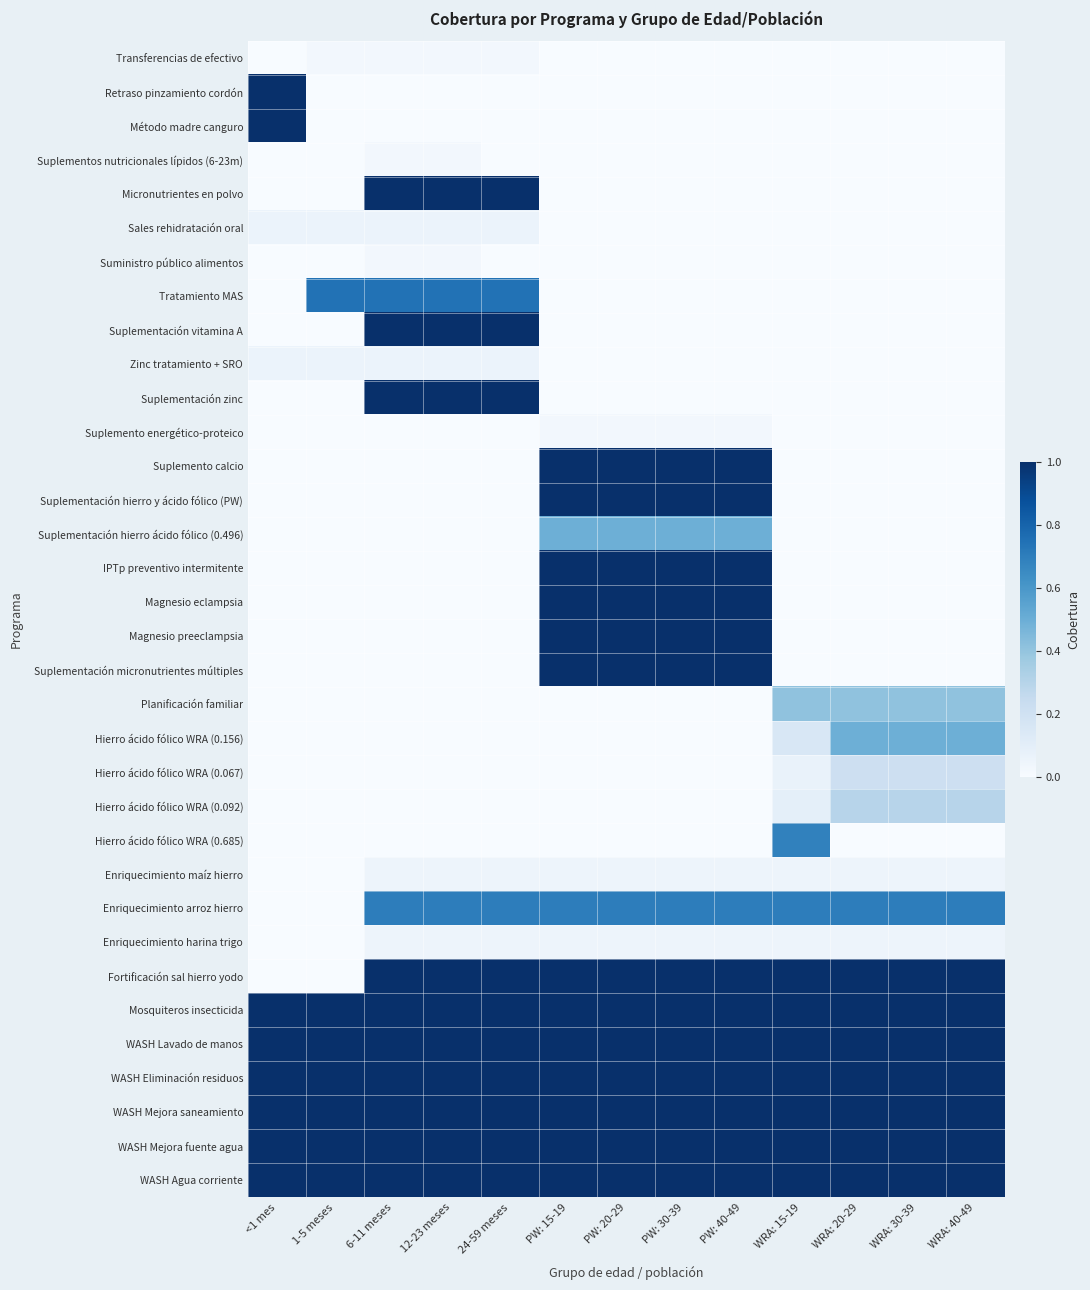

Which label corresponds to the largest value in the chart?

<1 mes